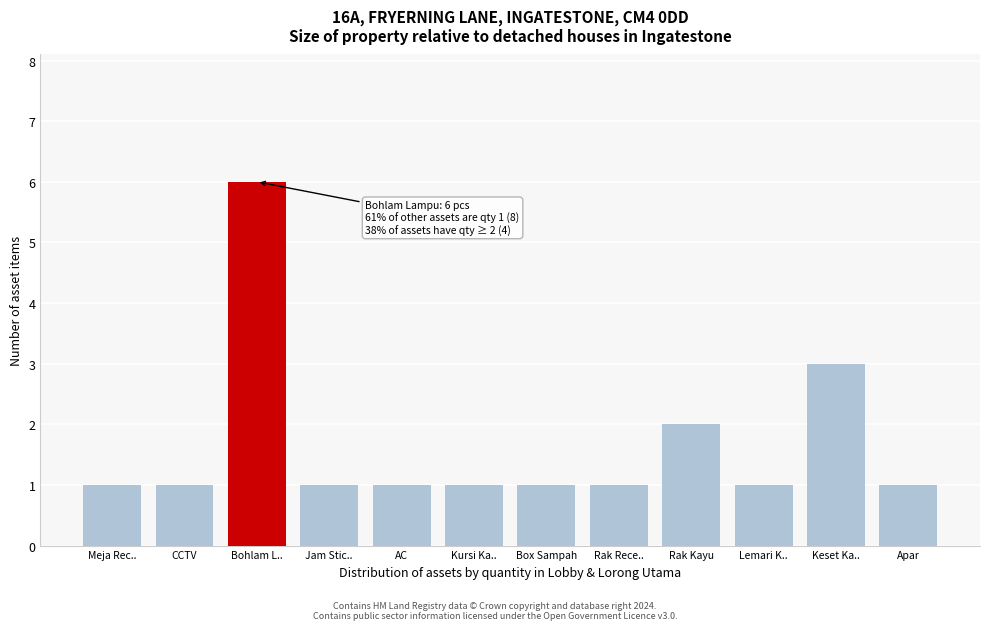

Reading left to right, extract all data points from this chart.

1	1	6	1	1	1	1	1	2	1	3	1